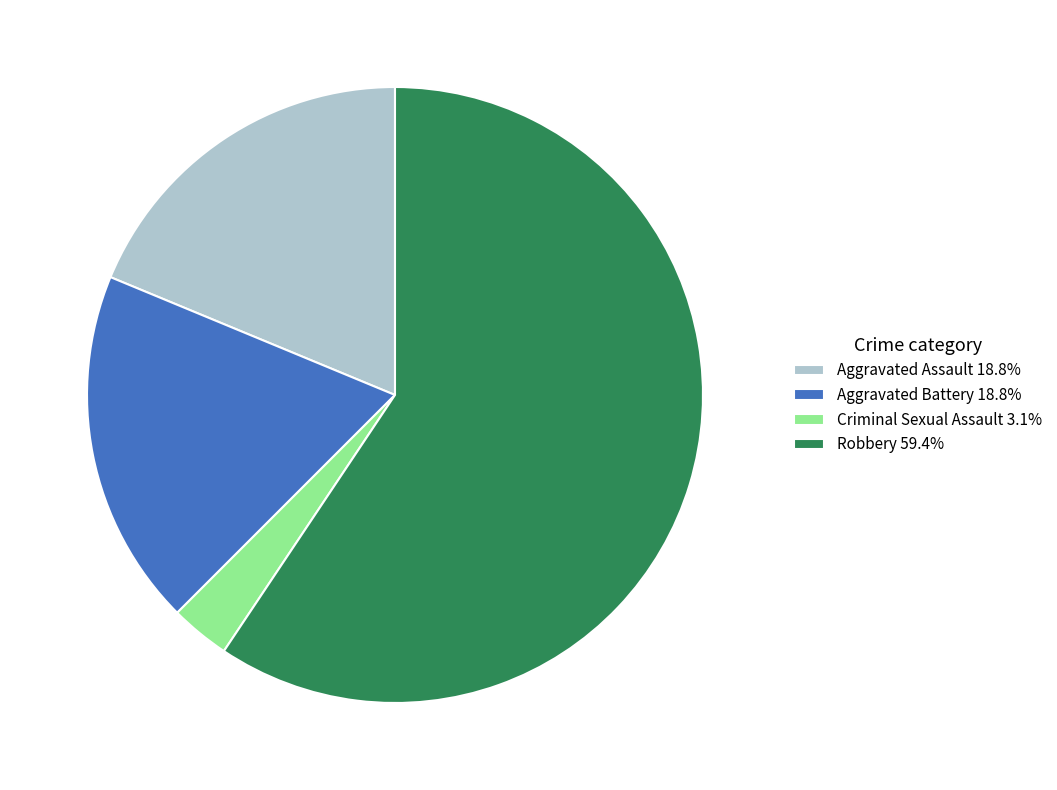

Which has a higher value, Criminal Sexual Assault or Aggravated Battery?

Aggravated Battery